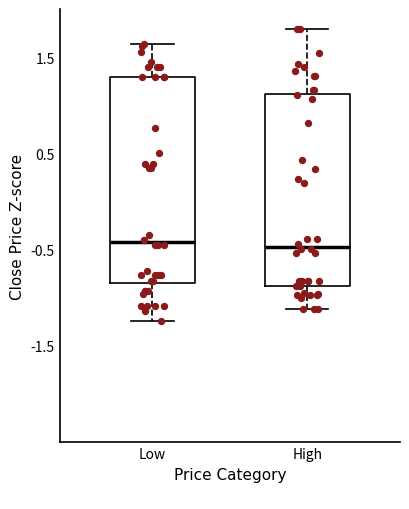

Reading left to right, read every box against the y-axis: the position of its median line, the range the box covers, and the ends of its whiskers. The values are not printed on the chart, so give them approximately, as read against the axis.

Low: median -0.4, box -0.8 to 1.3, whiskers -1.2 to 1.6
High: median -0.5, box -0.9 to 1.1, whiskers -1.1 to 1.8